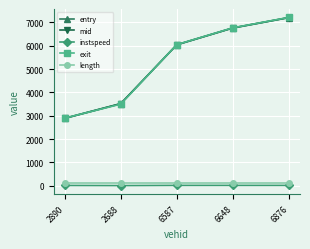

The instspeed series shows 5.0 at 2688. True or false?

True